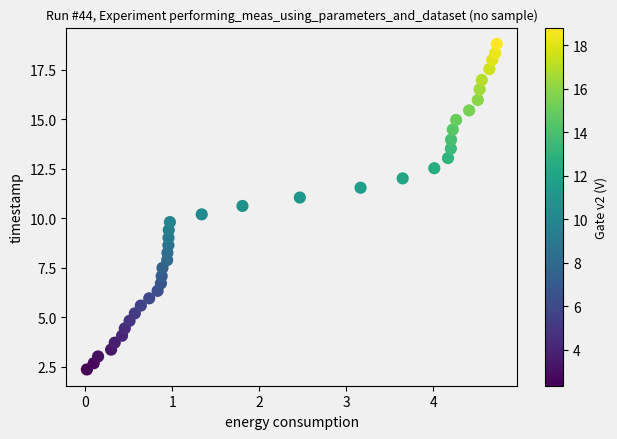

What is the range of Y values (max minus min)?

16.4